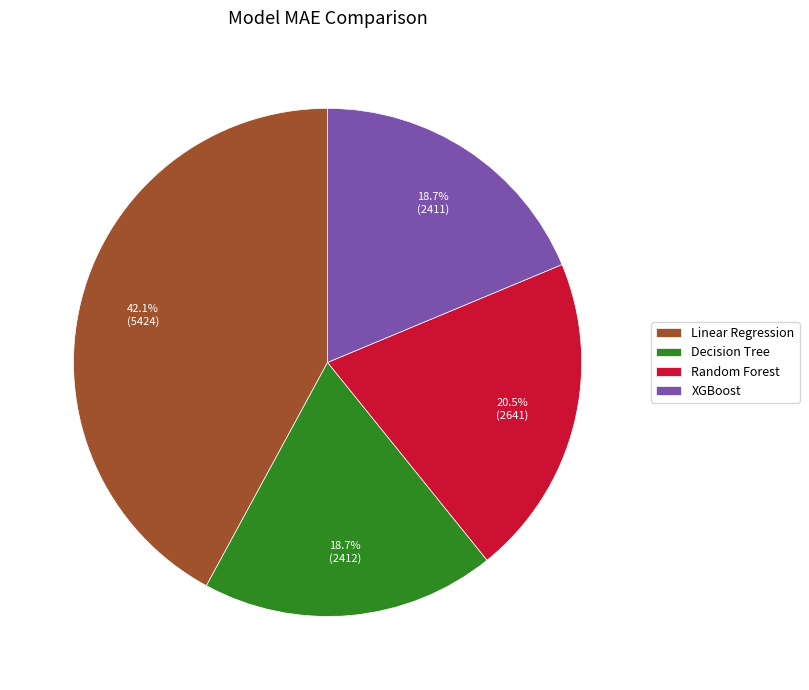

What is the largest slice in the pie chart?

Linear Regression